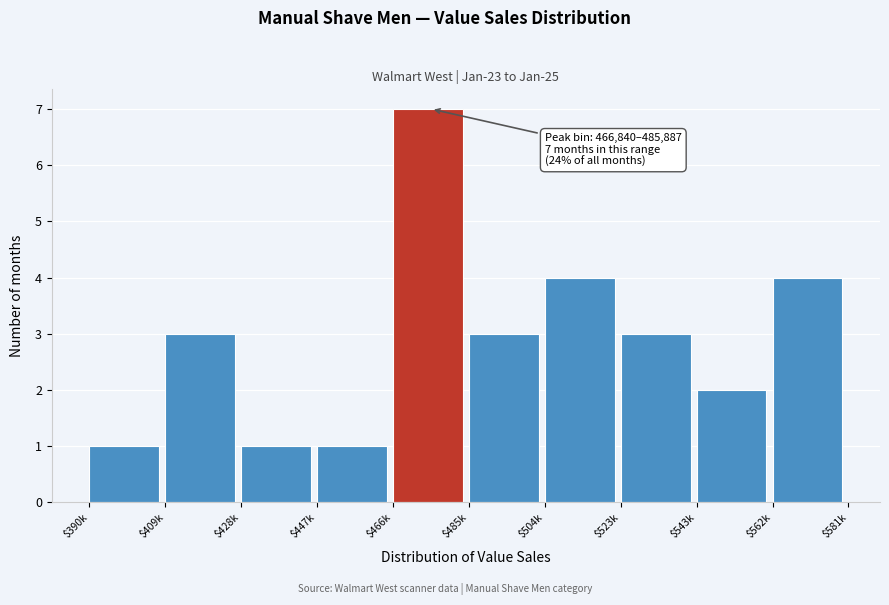

Reading right to left, what are all the values shown in this chart?

4	2	3	4	3	7	1	1	3	1